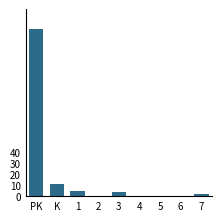

Reading right to left, what are all the values shown in this chart?

7=2	6=0	5=0	4=0	3=4	2=0	1=5	K=11	PK=152